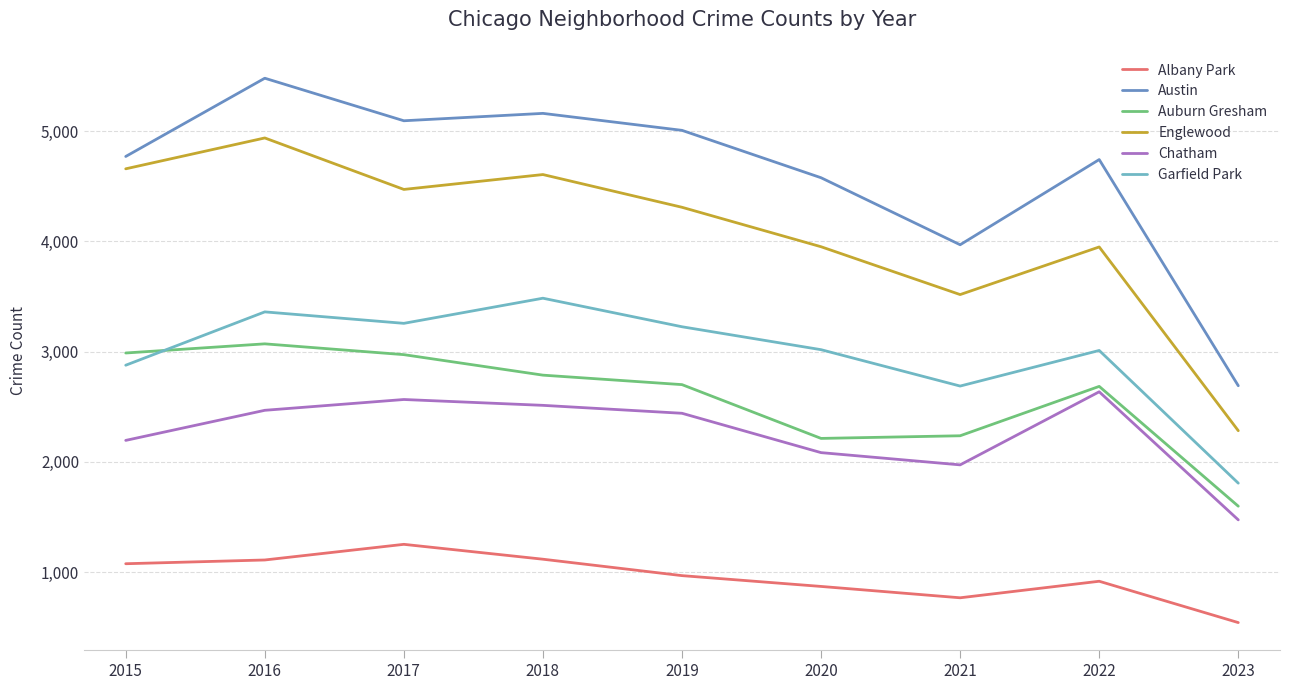

True or false: Austin has a value of 1171 at 2021.

False